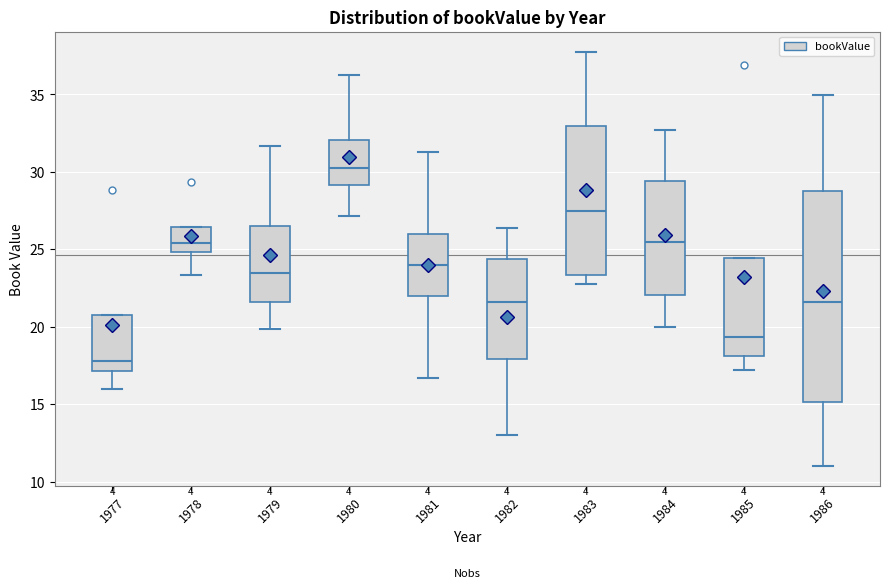

Which box's median line is the lowest?

1977